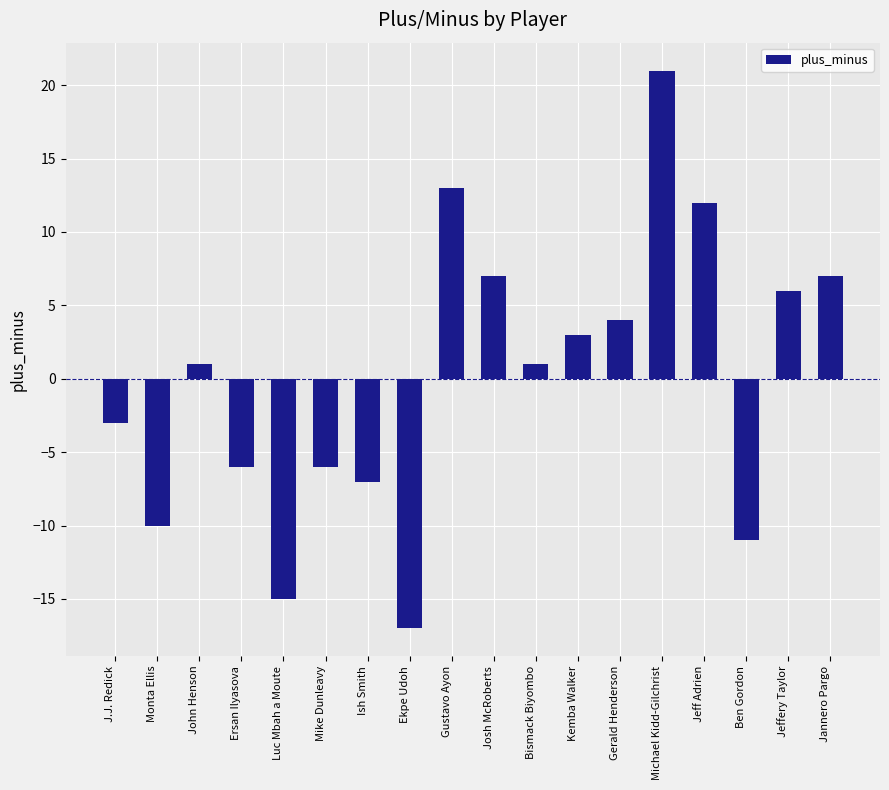

Read the value at Michael Kidd-Gilchrist, to the nearest 10.

20